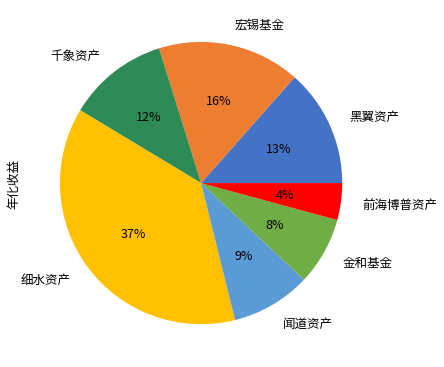

Does 前海博普资产 represent more than half of the total?

No